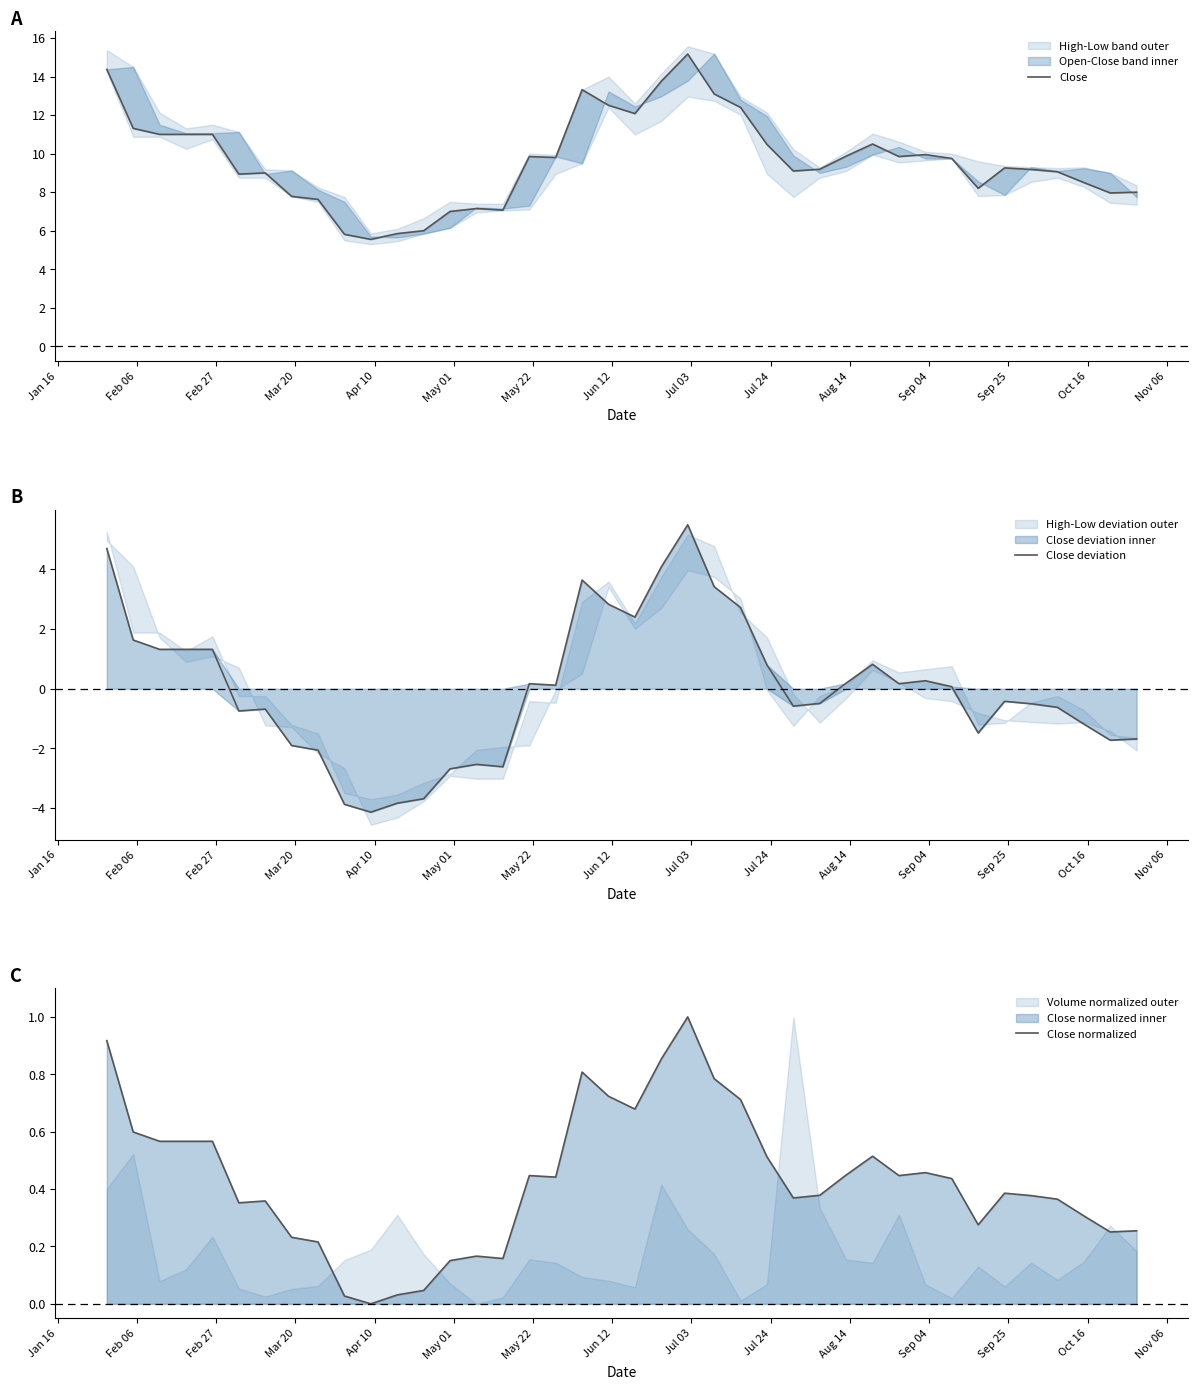

What is the greatest value displayed?

15.2